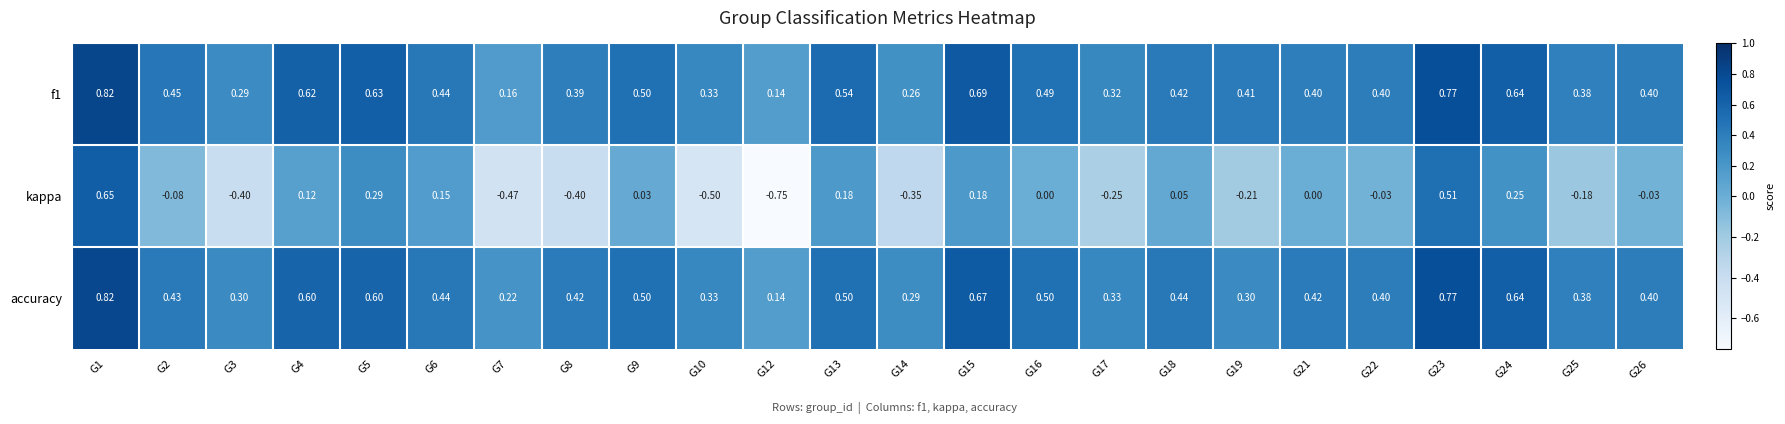

Which series changed the most between G19 and G25?

accuracy